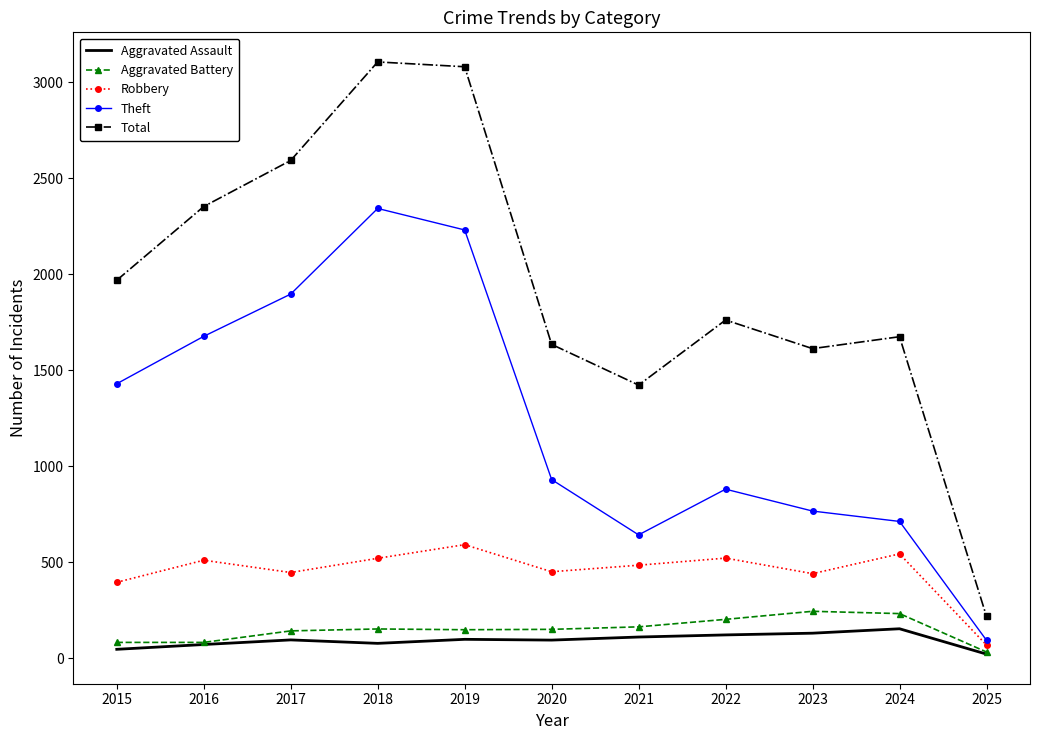

Which series changed the most between 2017 and 2021?

Theft